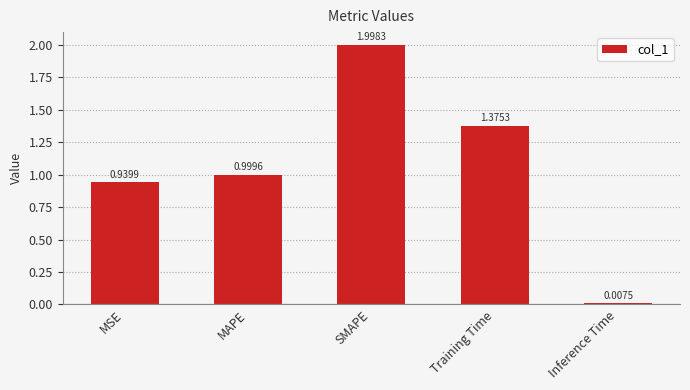

What is the sum of all values?

5.3